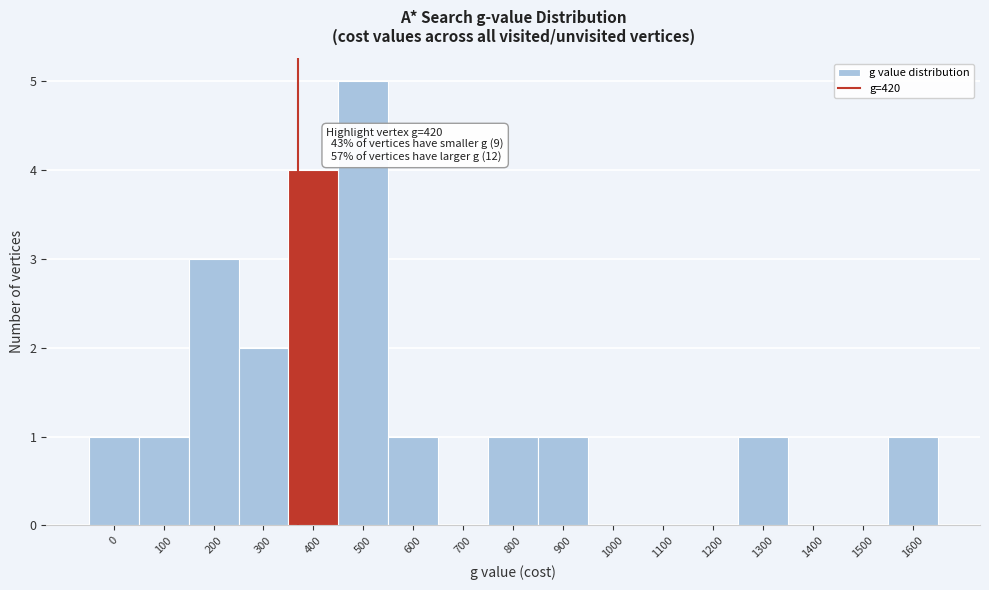

Reading right to left, transcribe all the data shown in this chart.

1600=1	1500=0	1400=0	1300=1	1200=0	1100=0	1000=0	900=1	800=1	700=0	600=1	500=5	400=4	300=2	200=3	100=1	0=1